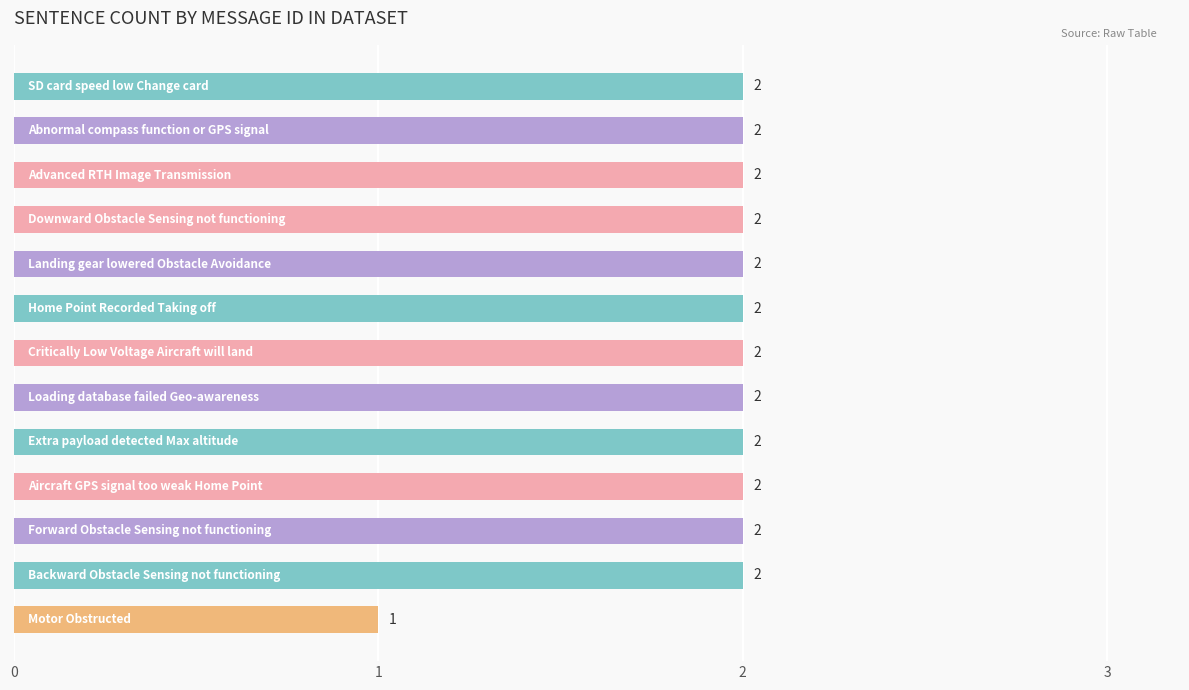

What is the sum of all values?

25